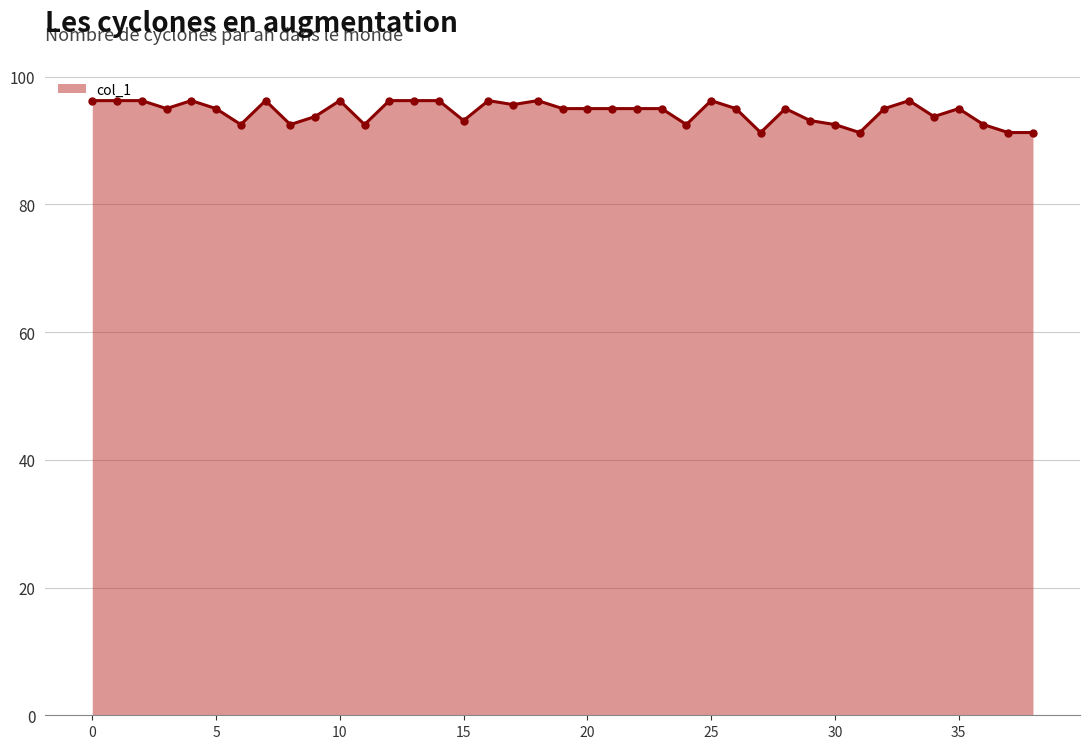

What is the value of the 8th point from the left?

96.3